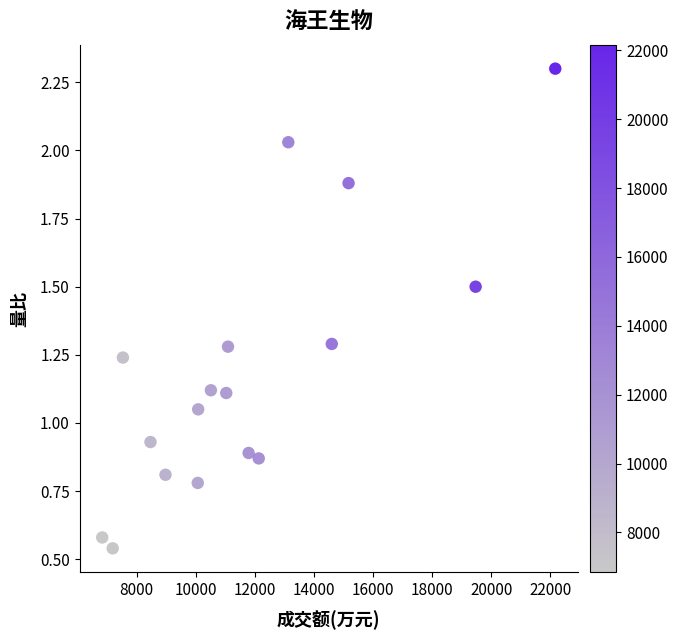

What is the range of X values (max minus min)?

15324.0